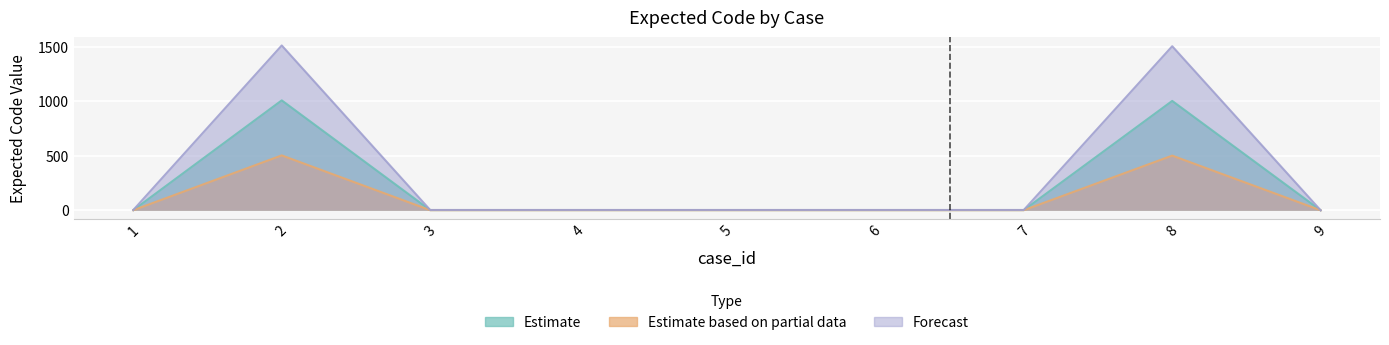

Where is the first local maximum for Estimate based on partial data?

2